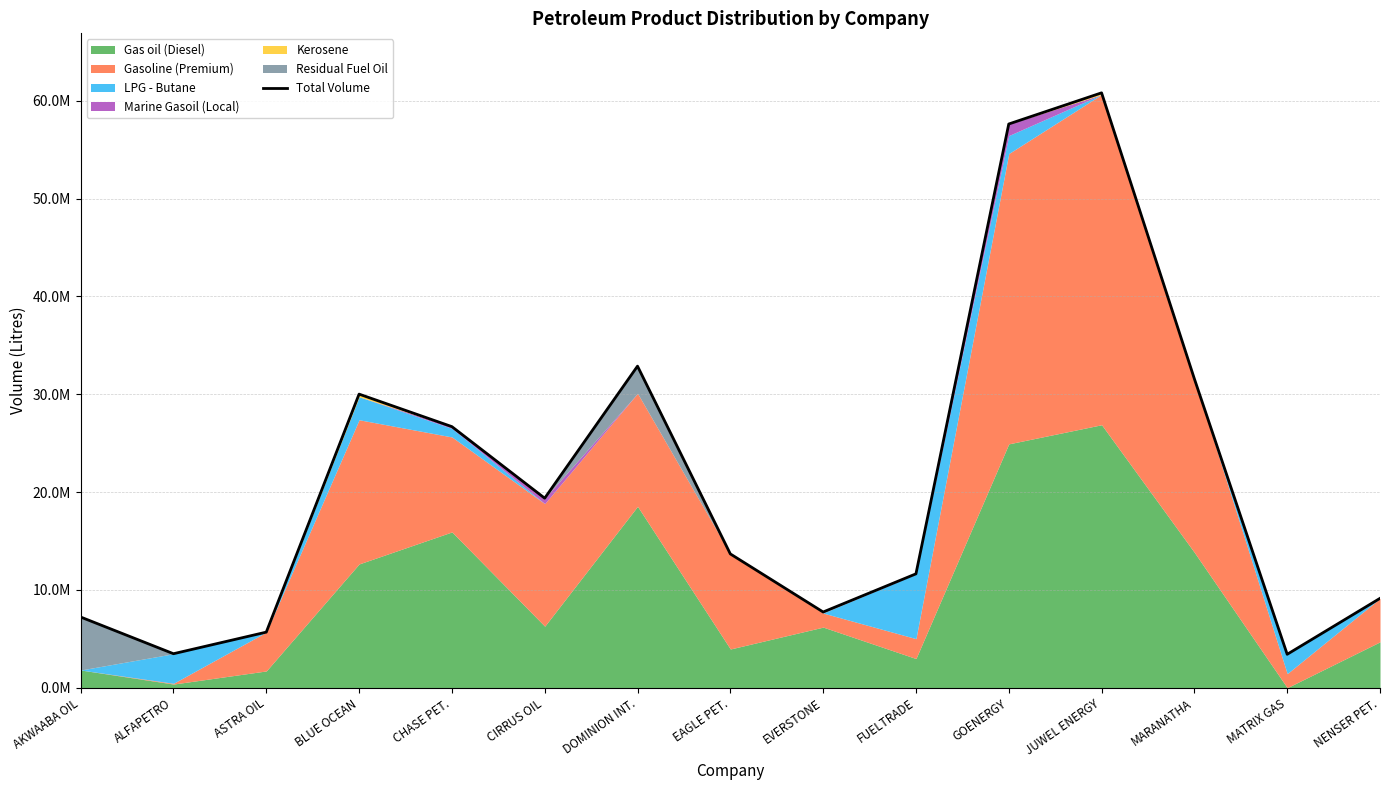

How many lines are shown in the chart?

1